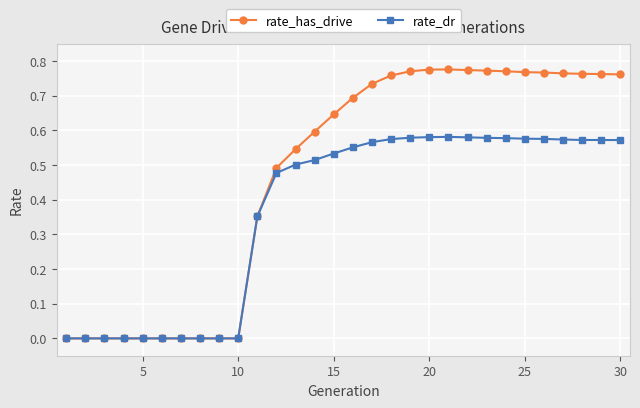

Which series has the largest total across all categories?

rate_has_drive